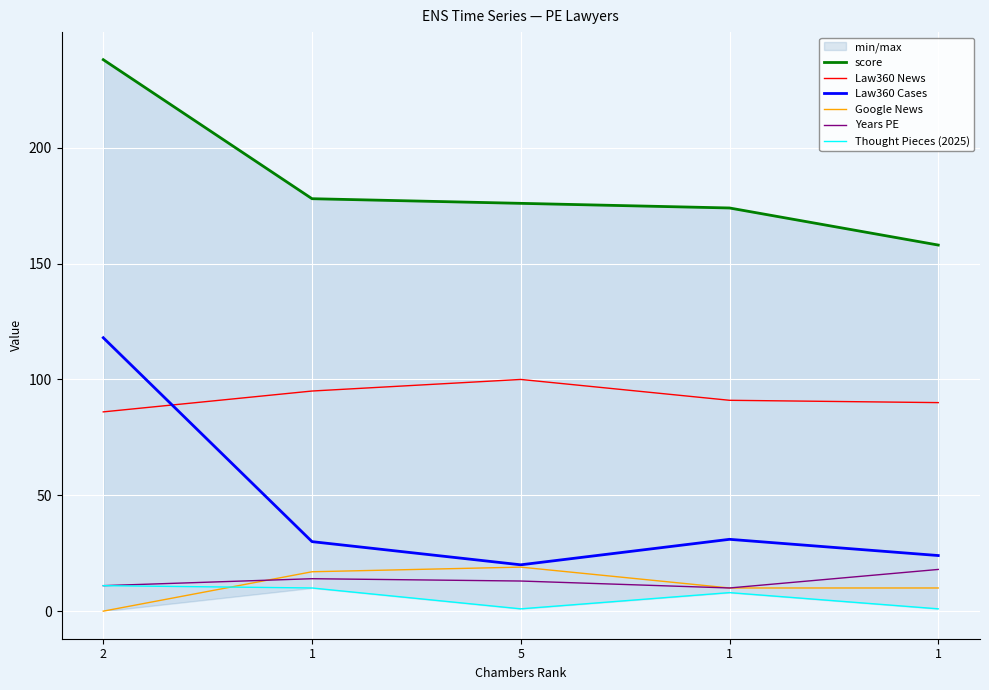

Reading left to right, what are all the values shown in this chart?

score: 238	178	176	174	158
Law360 News: 86	95	100	91	90
Law360 Cases: 118	30	20	31	24
Google News: 0	17	19	10	10
Years PE: 11	14	13	10	18
Thought Pieces (2025): 11	10	1	8	1